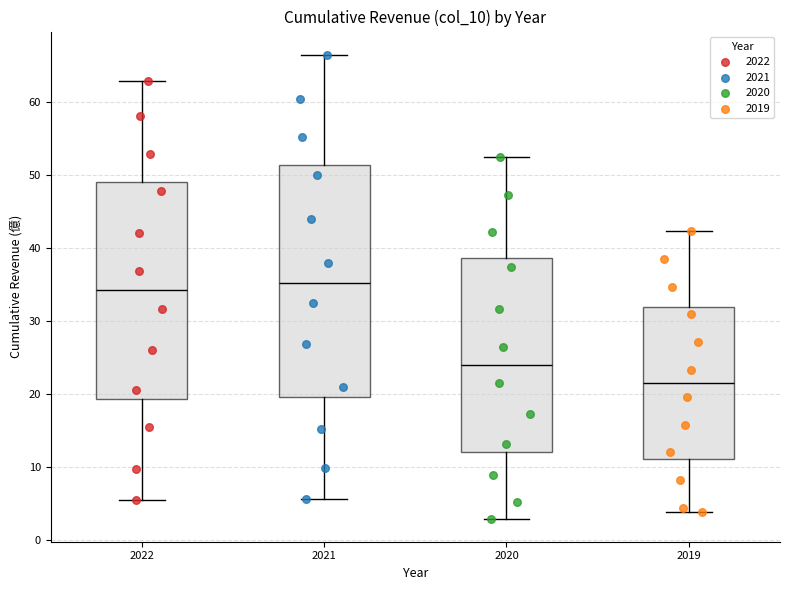

Reading left to right, read every box against the y-axis: the position of its median line, the range the box covers, and the ends of its whiskers. The values are not printed on the chart, so give them approximately, as read against the axis.

2022: median 34, box 19 to 49, whiskers 6 to 63
2021: median 35, box 20 to 51, whiskers 6 to 66
2020: median 24, box 12 to 39, whiskers 3 to 52
2019: median 21, box 11 to 32, whiskers 4 to 42